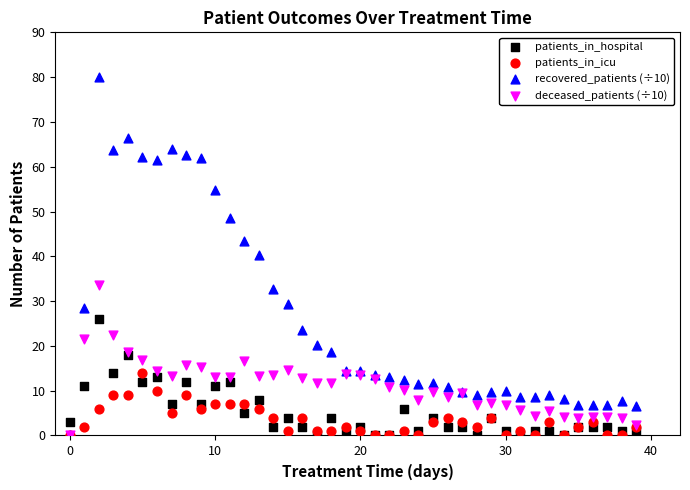

What are all the series names shown in the legend?

patients_in_hospital, patients_in_icu, recovered_patients (÷10), deceased_patients (÷10)